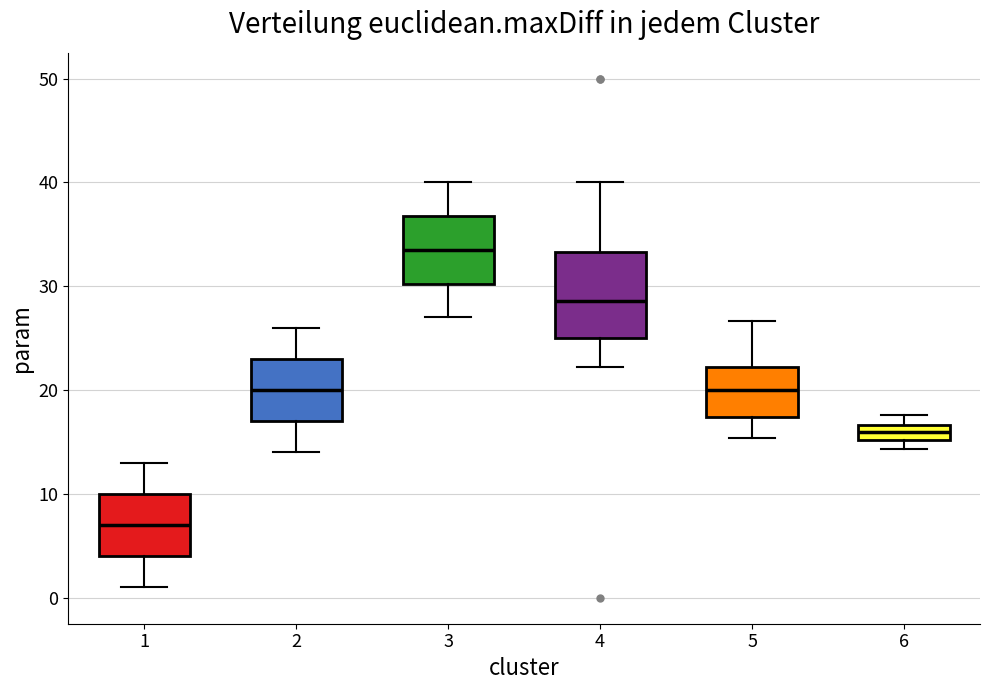

Which box has the lowest median line?

1